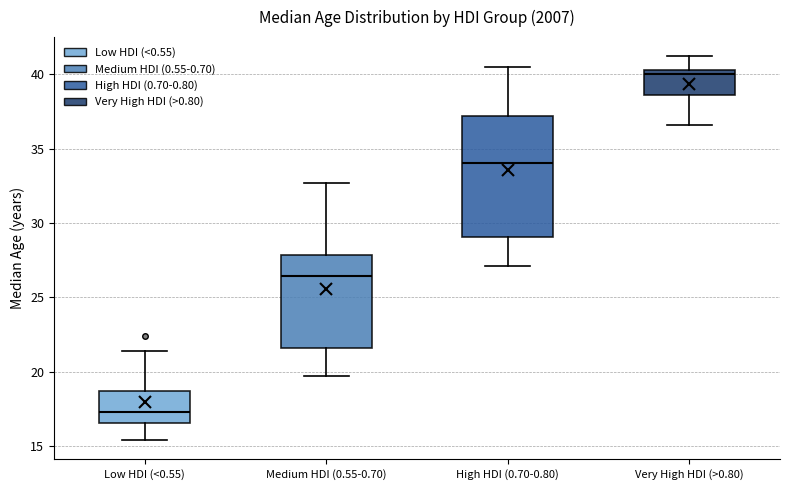

Reading left to right, read every box against the y-axis: the position of its median line, the range the box covers, and the ends of its whiskers. The values are not printed on the chart, so give them approximately, as read against the axis.

Low HDI (<0.55): median 17.5, box 16.5 to 18.5, whiskers 15.5 to 21.5
Medium HDI (0.55-0.70): median 26.5, box 21.5 to 28.0, whiskers 19.5 to 32.5
High HDI (0.70-0.80): median 34.0, box 29.0 to 37.0, whiskers 27.0 to 40.5
Very High HDI (>0.80): median 40.0, box 38.5 to 40.5, whiskers 36.5 to 41.0